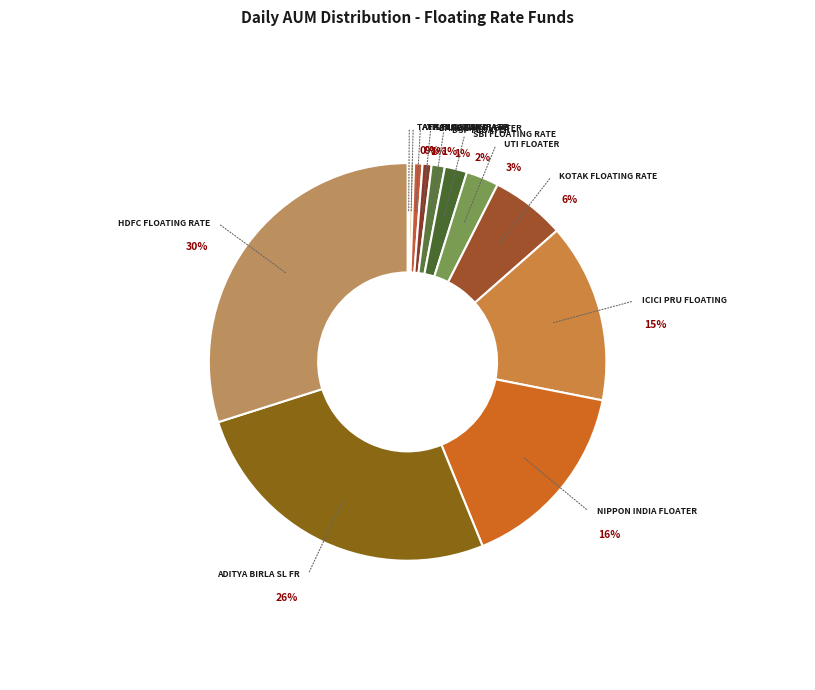

Is there a majority slice in this chart?

No